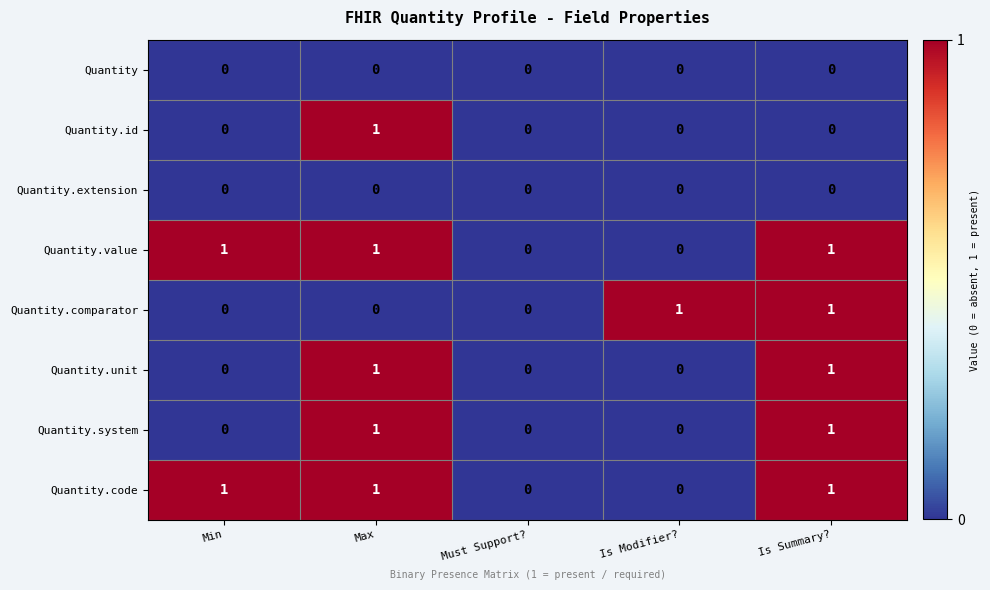

How many Quantity.value values are between 0 and 1?

5